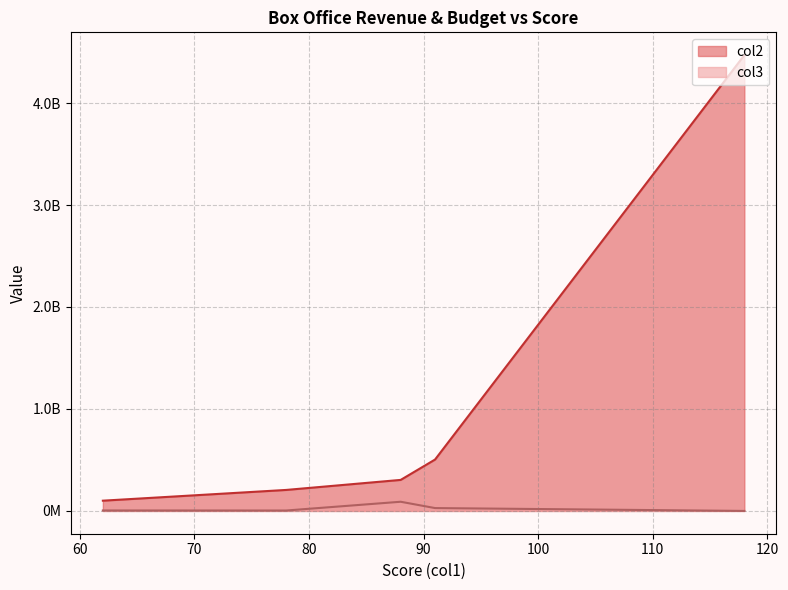

What are all the series names shown in the legend?

col2, col3